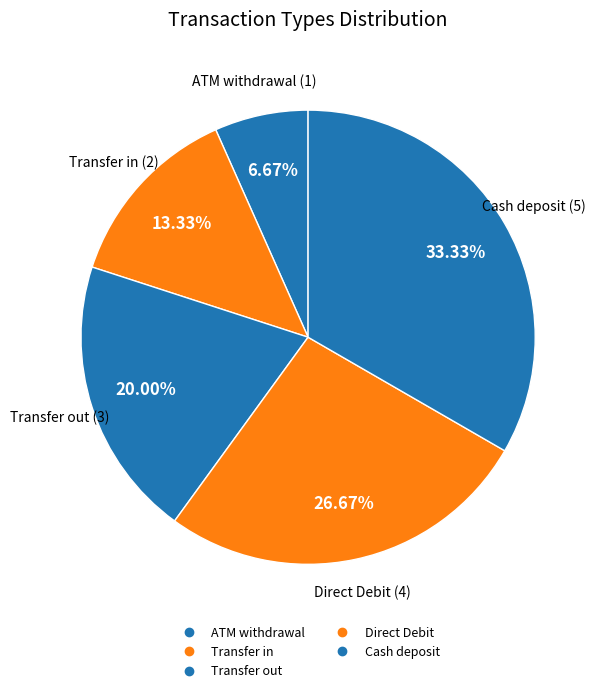

How many slices are in this pie chart?

5